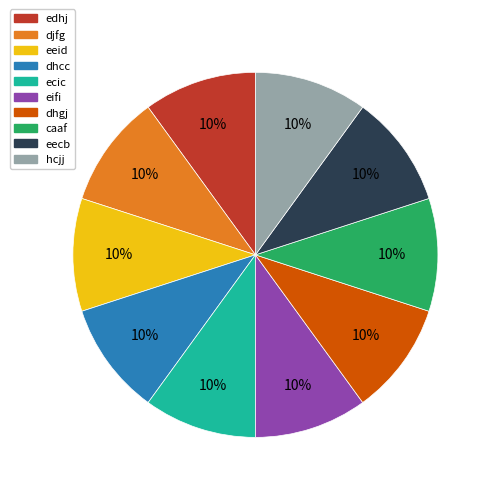

True or false: ecic accounts for 23% of the total.

False